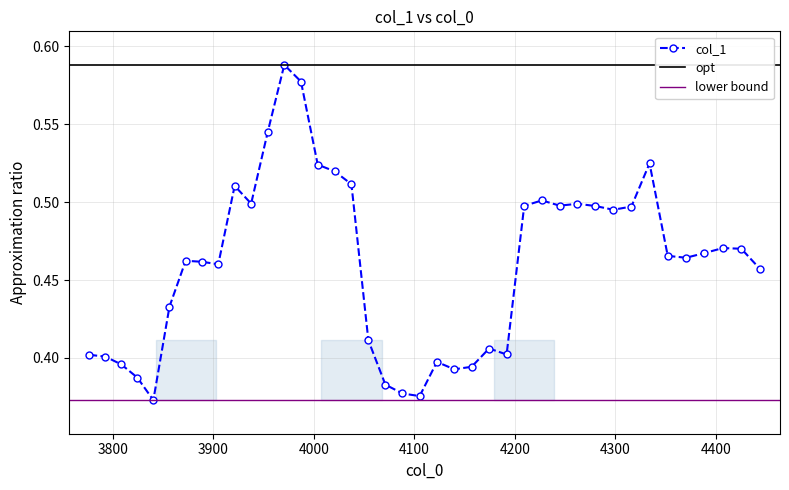

Read the value at 3800.

0.4